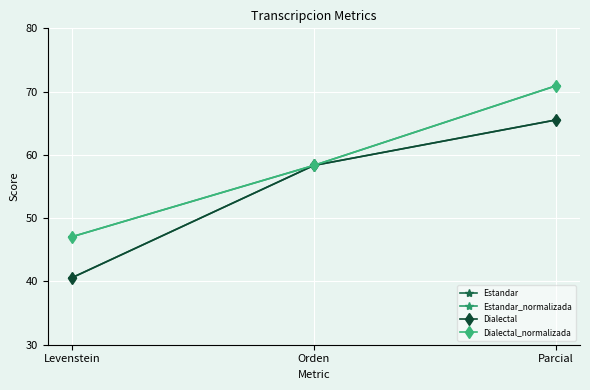

What is the value of the Dialectal point at the 1st from the left?

40.6